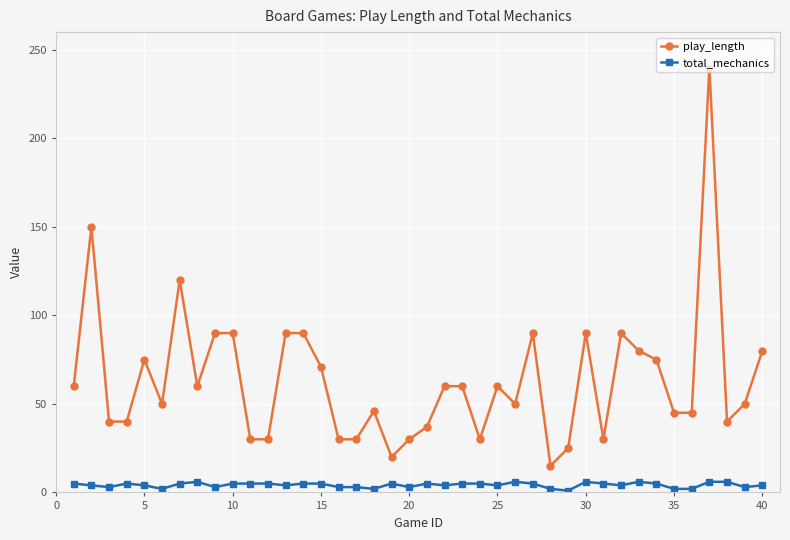

True or false: play_length and total_mechanics intersect in this chart.

False